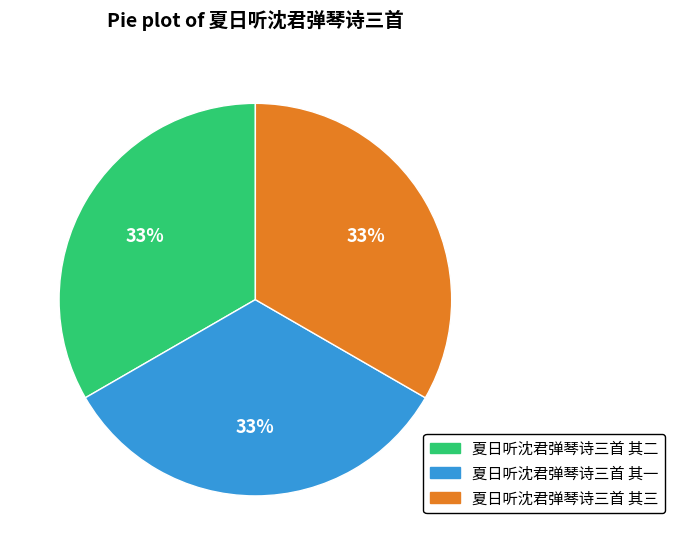

Combined, do 夏日听沈君弹琴诗三首 其一 and 夏日听沈君弹琴诗三首 其三 account for over 50%?

Yes